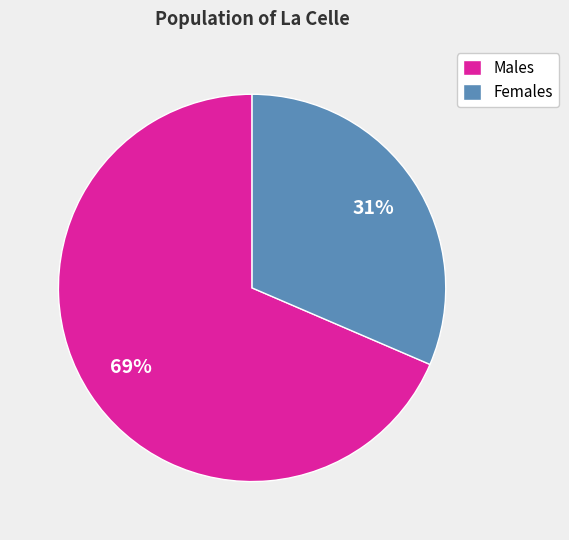

The Females slice represents 31% of the pie. True or false?

True